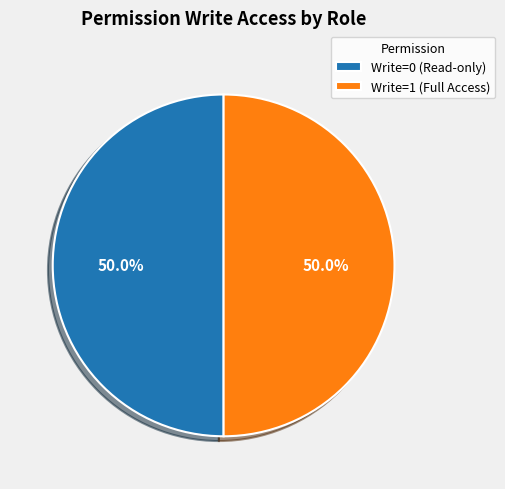

Count the number of slices in the pie.

2